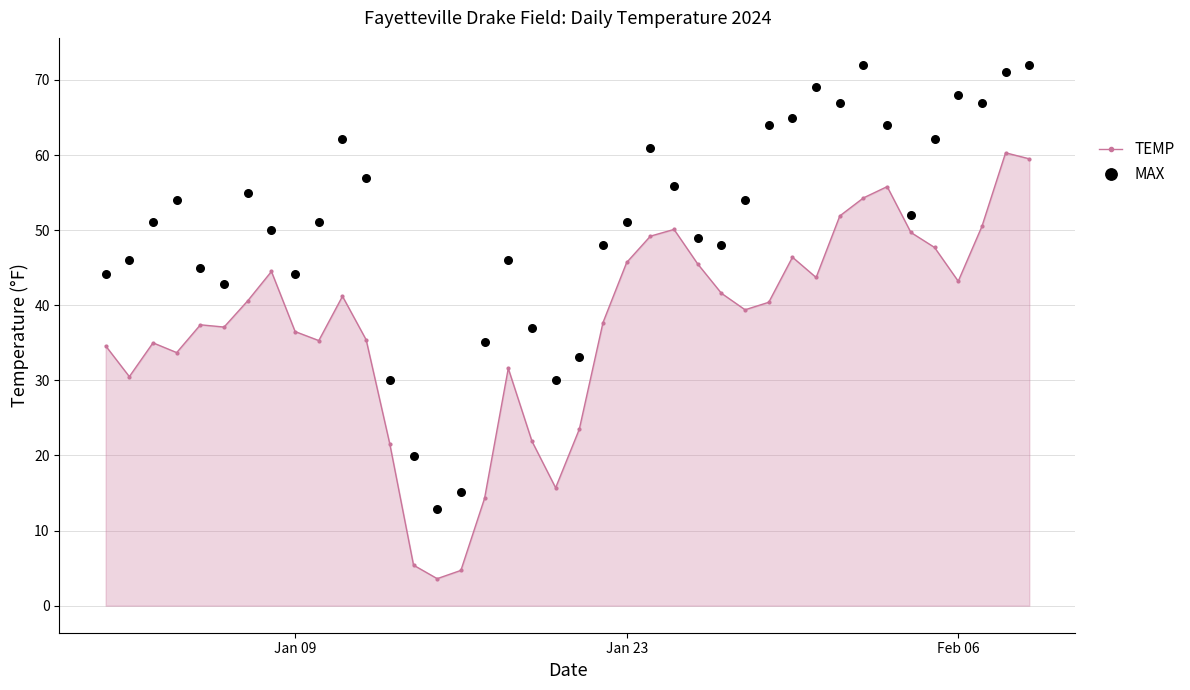

True or false: TEMP has more than 2 points higher than both neighbors.

True